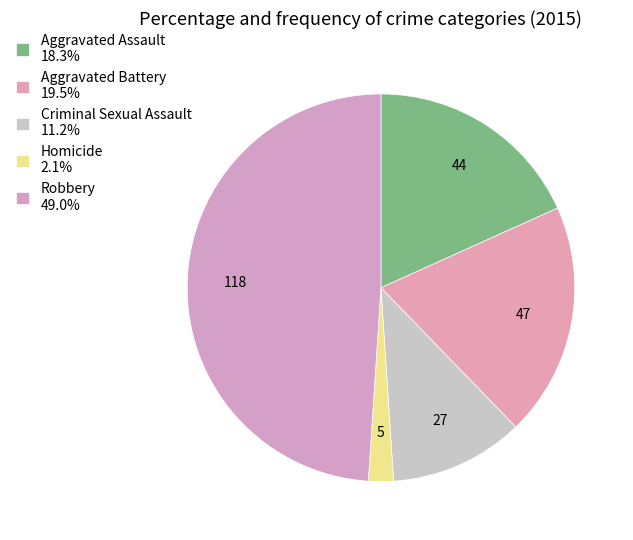

Count the number of slices in the pie.

5